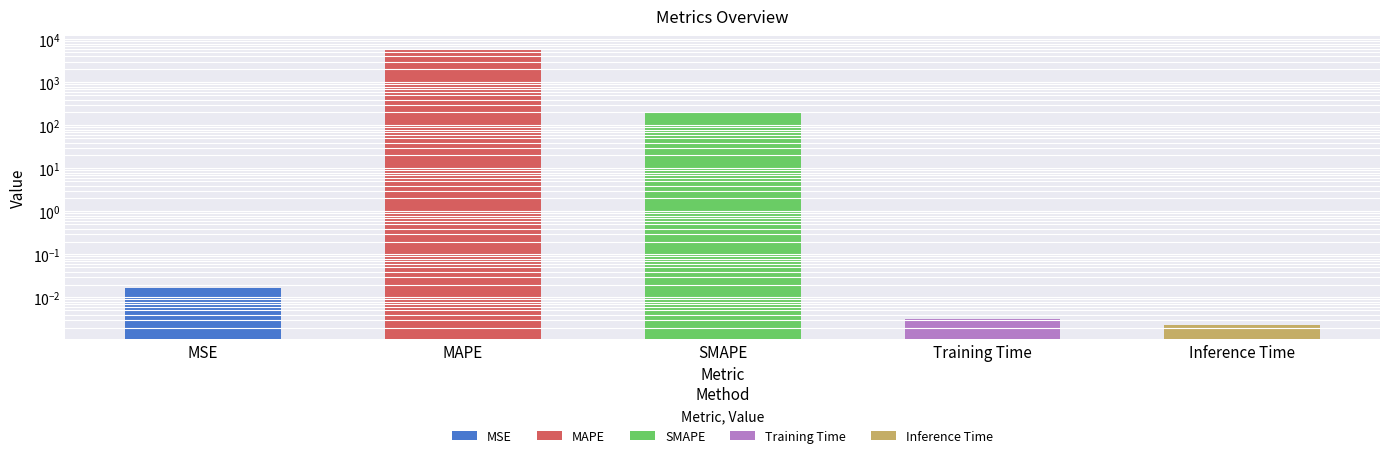

At which category does the chart reach its minimum across all series?

Inference Time